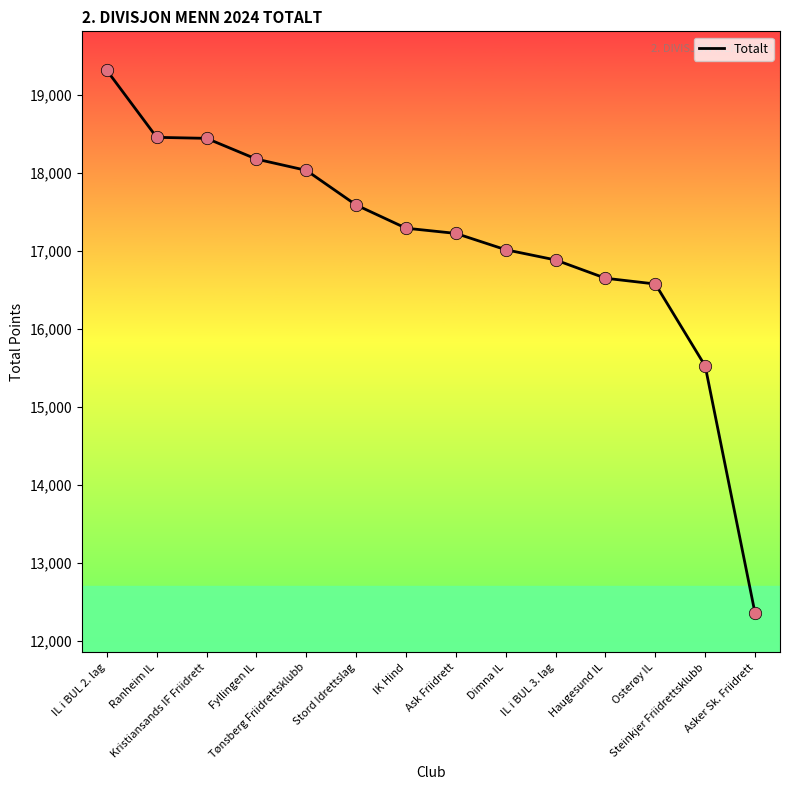

Approximately how many times larger is the value at Kristiansands IF Friidrett compared to IL i BUL 3. lag?

1.1